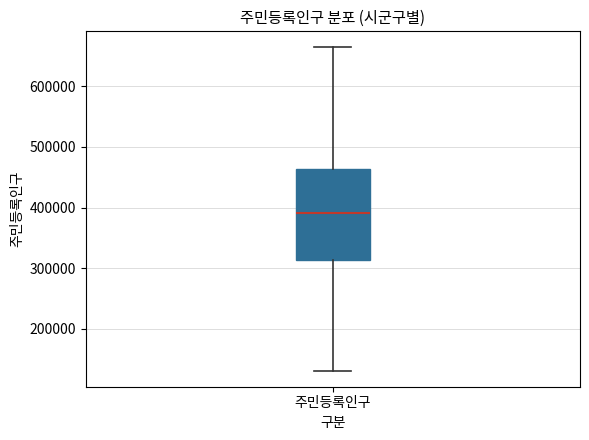

Transcribe this box plot: give where the median line is, the range the box spans, and where the two whiskers end, as read against the y-axis. The values are not printed on the chart, so give them approximately, as read against the axis.

median 390000, box 310000 to 460000, whiskers 130000 to 660000